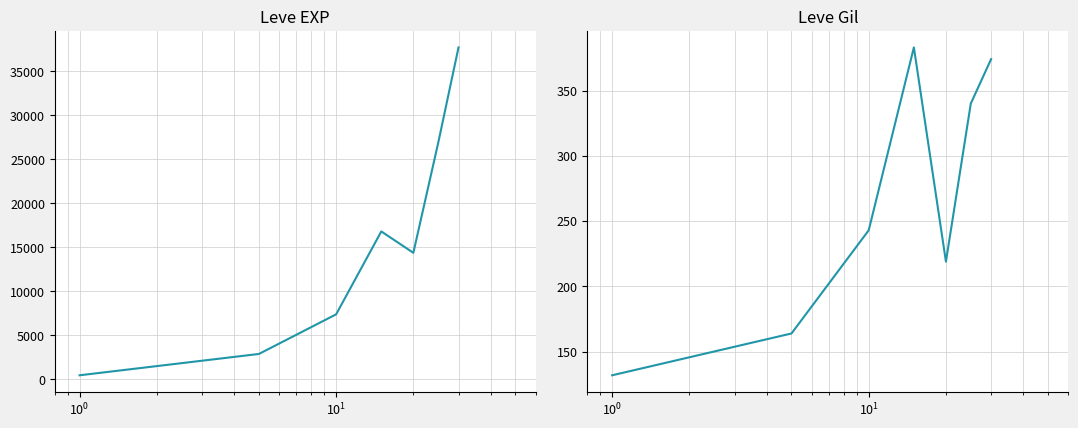

Reading right to left, list all the values displayed in this chart.

Leve EXP: 37715	26868	14366	16796	7372	2870	446
Leve Gil: 374	340	219	383	243	164	132